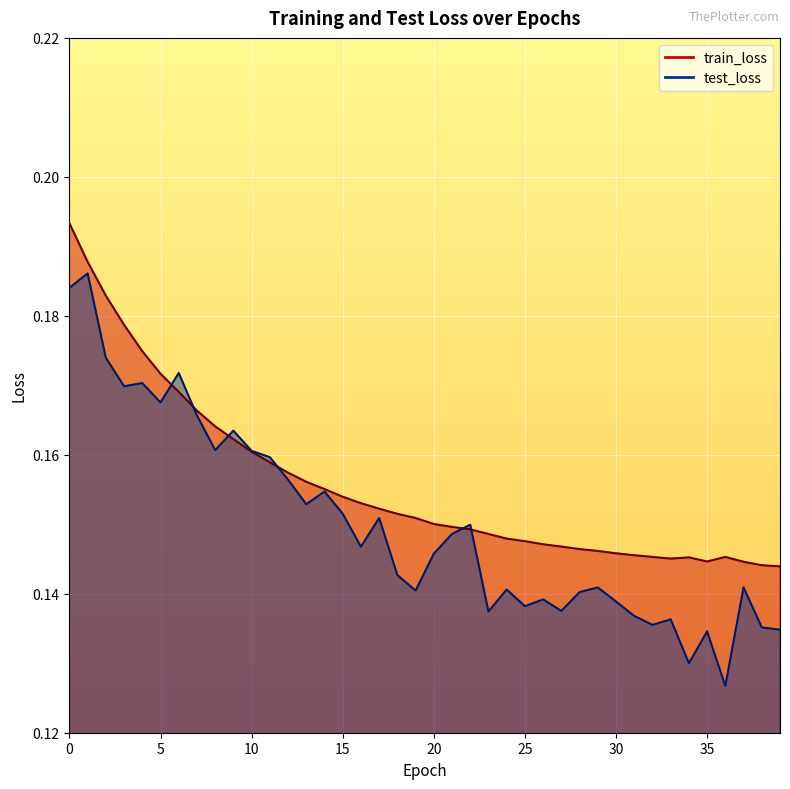

Rank the categories by train_loss value from lowest to highest.

39, 38, 37, 35, 33, 34, 36, 32, 31, 30, 29, 28, 27, 26, 25, 24, 23, 22, 21, 20, 19, 18, 17, 16, 15, 14, 13, 12, 11, 10, 9, 8, 7, 6, 5, 4, 3, 2, 1, 0